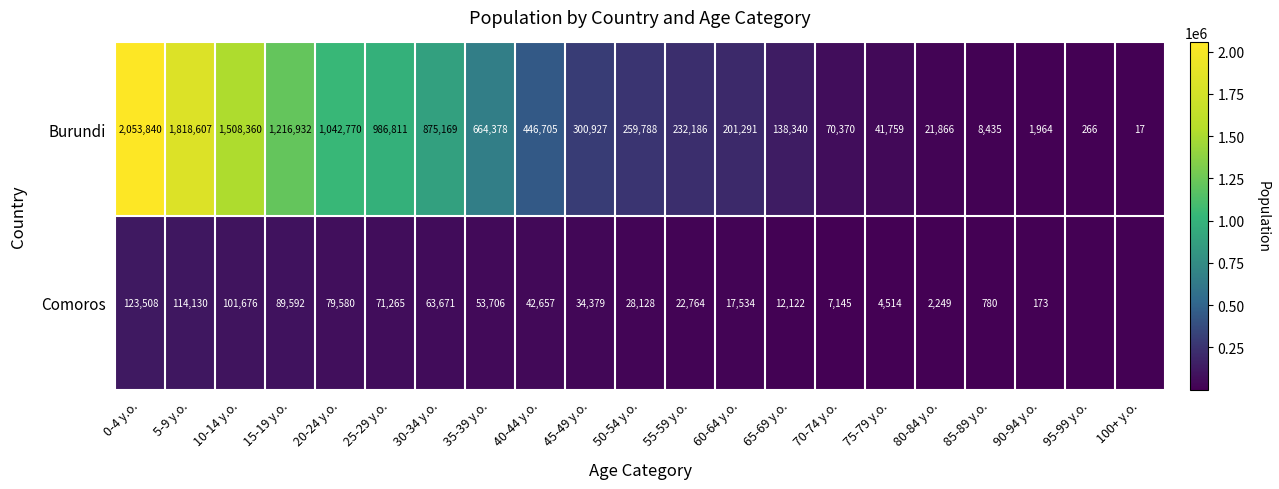

At how many categories does at least one series exceed 1060690?

4